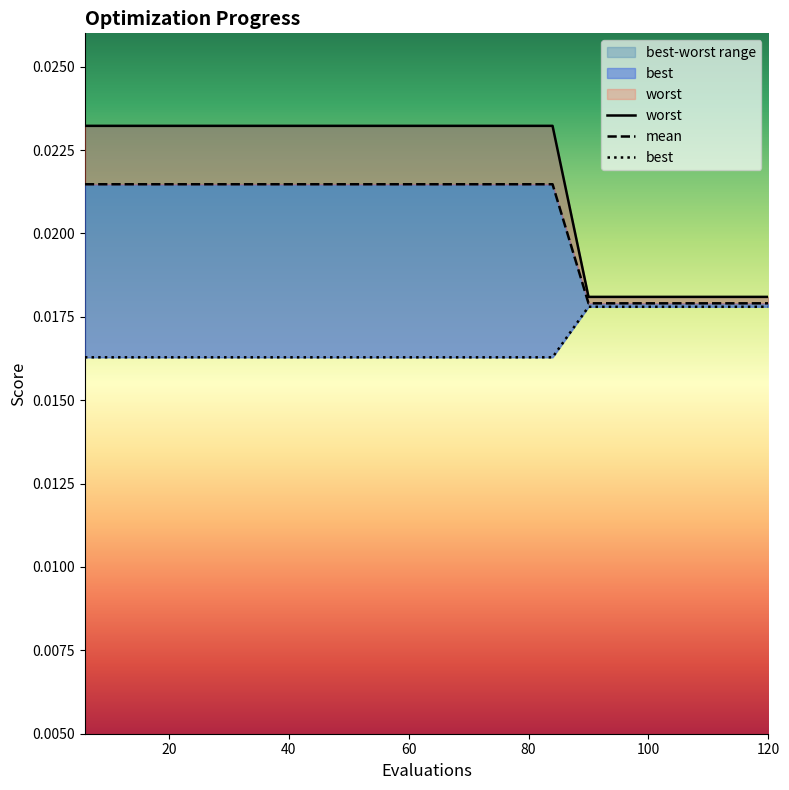

True or false: worst has more than 1 points higher than both neighbors.

False